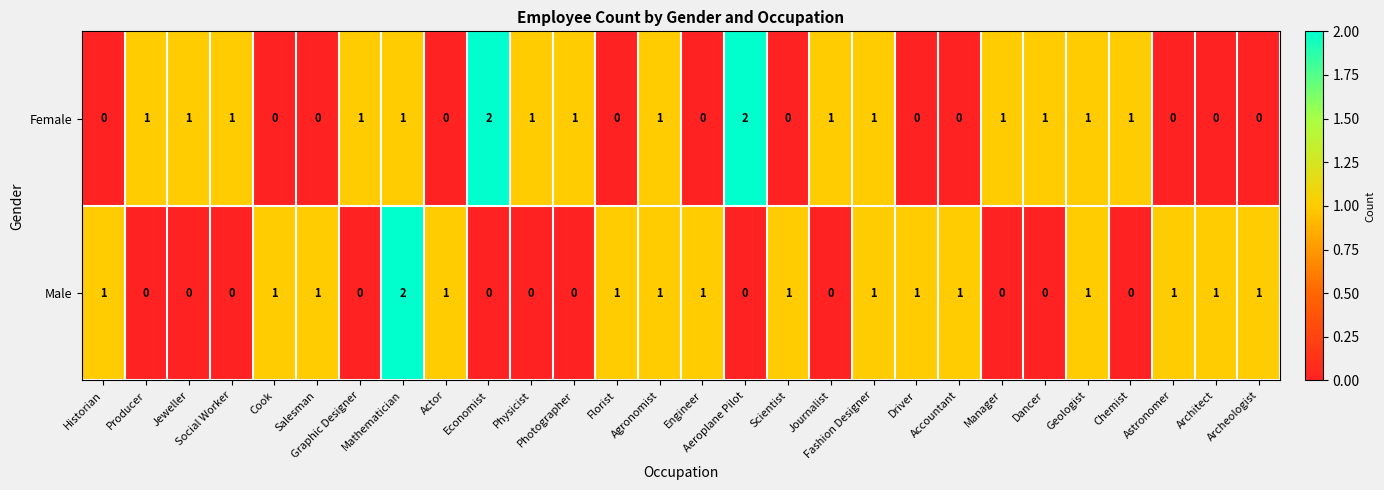

Count the Male values in the range 0 to 1.

27